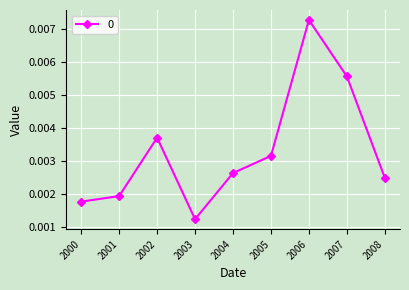

How many lines are shown in the chart?

1